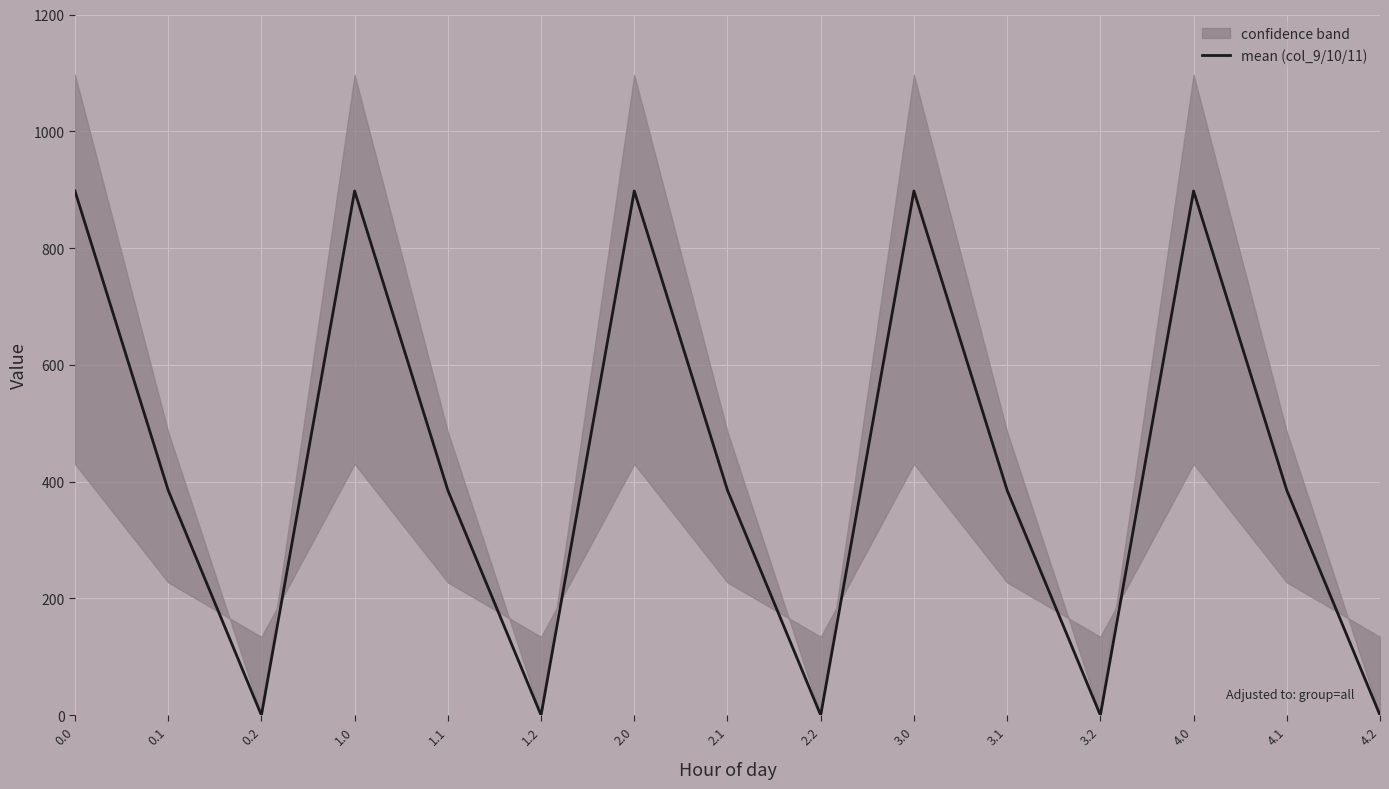

What value does the data have at 2.0?

897.8